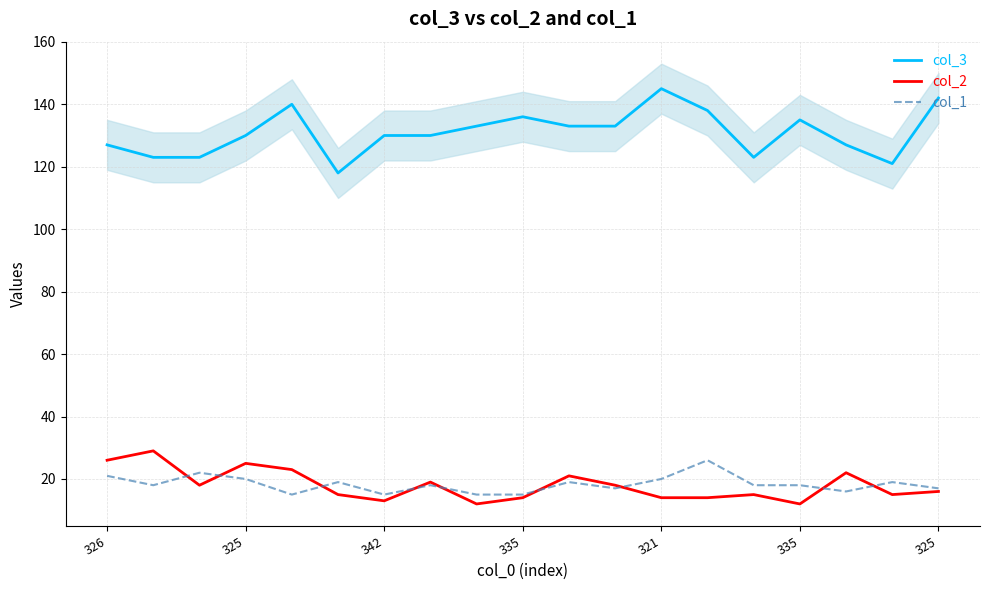

Is it true that col_1 equals 33 at 335?

False